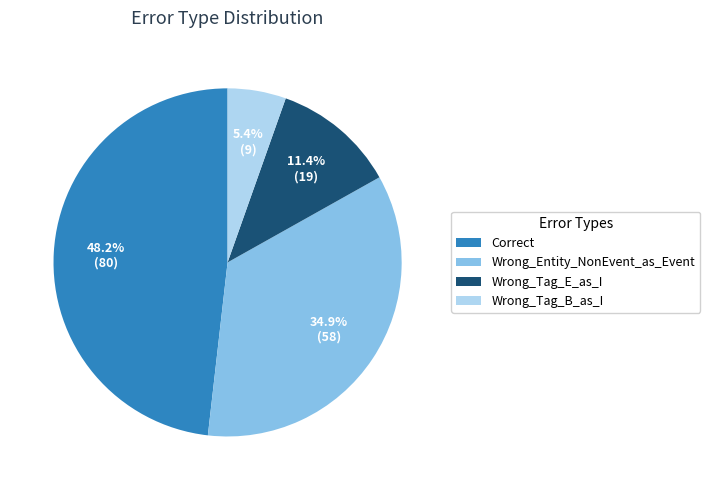

Which slice is the largest?

Correct